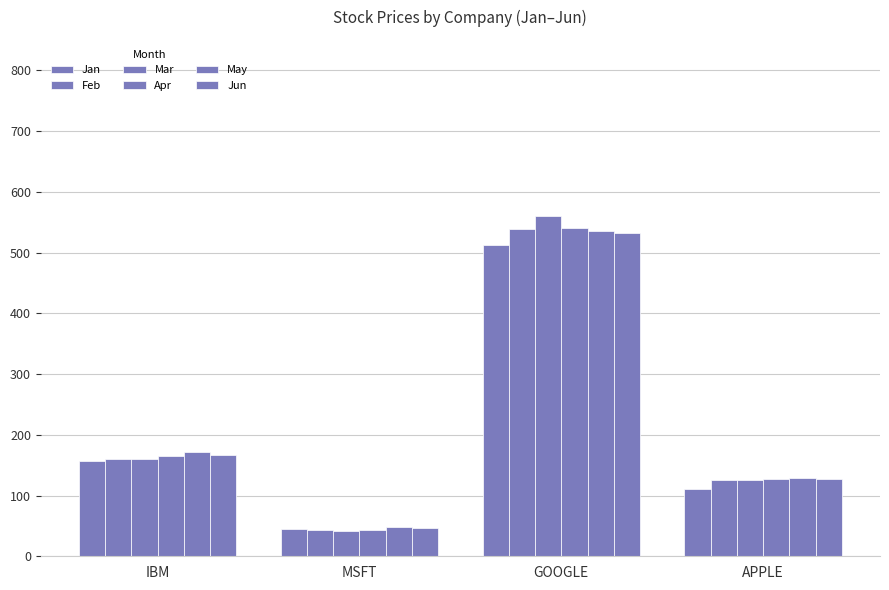

How many bars are there in total?

24